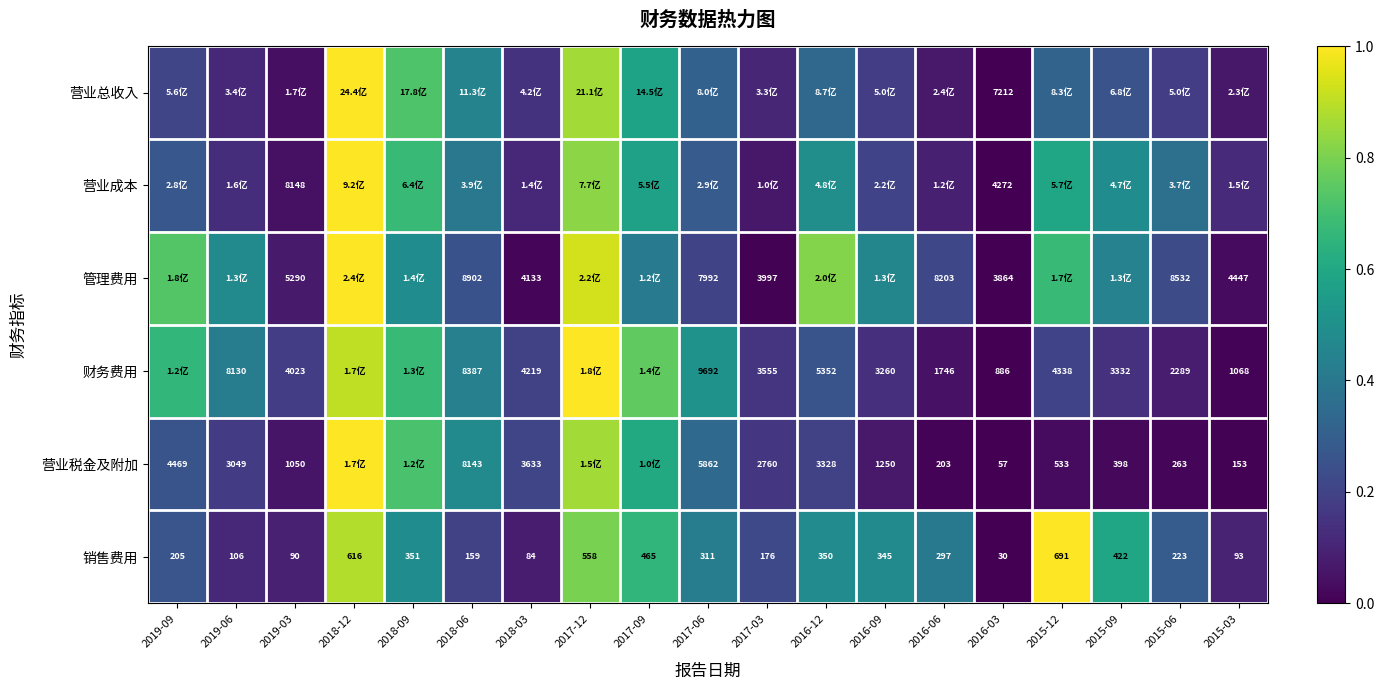

Is the value of 财务费用 at 2016-03 greater than the value of 管理费用 at 2017-06?

No